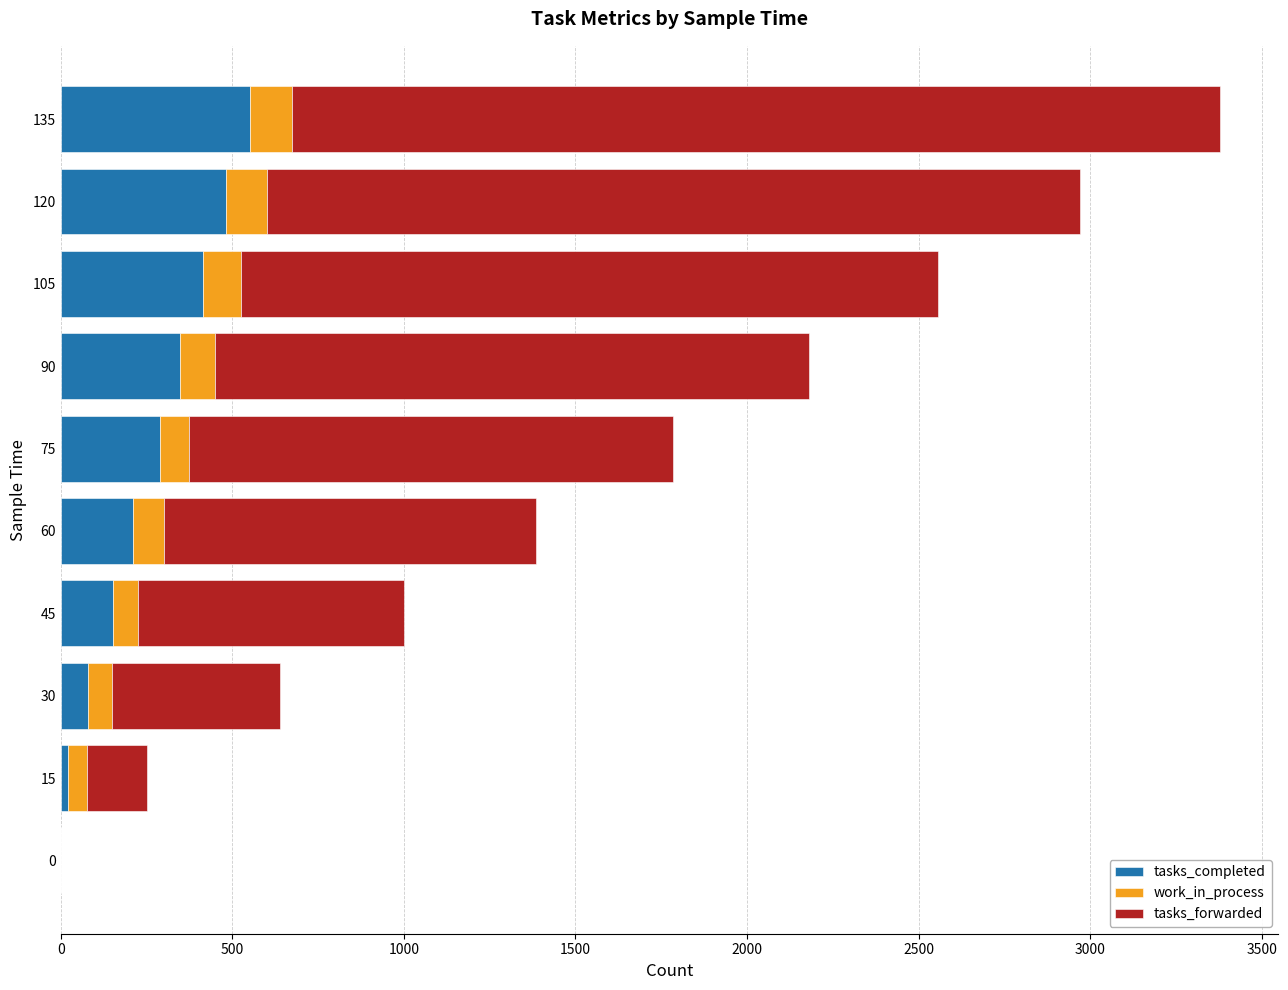

Where is tasks_completed nearest to the value 275?

75